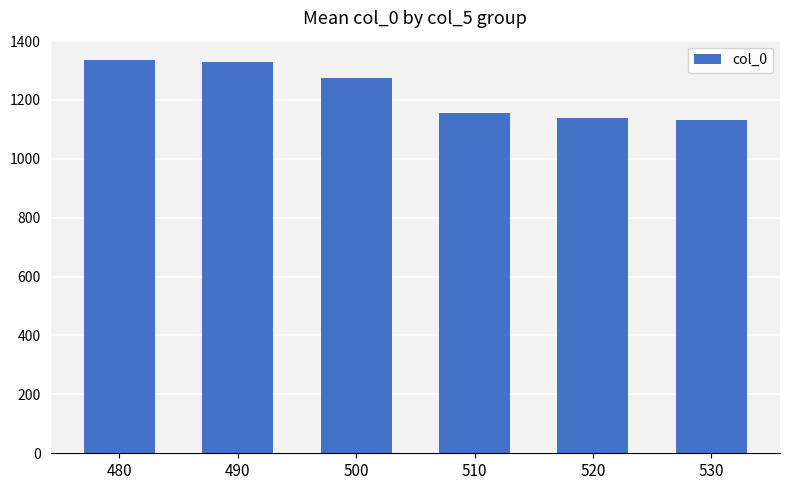

What is the sum of all values?

7364.7